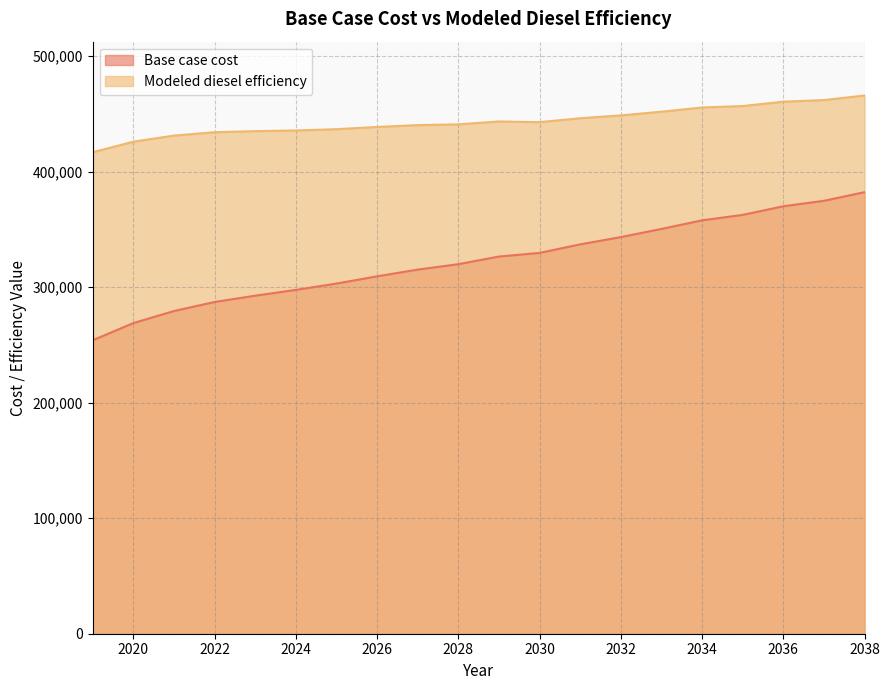

Between 2022 and 2038, which series saw the biggest shift?

Base case cost